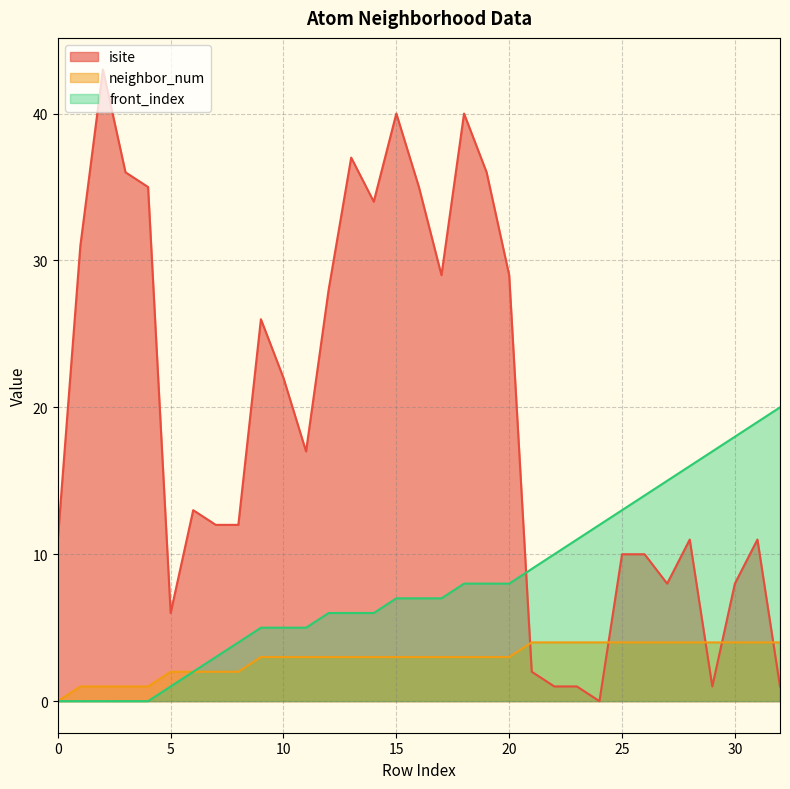

Which series has the largest range (max minus min)?

isite